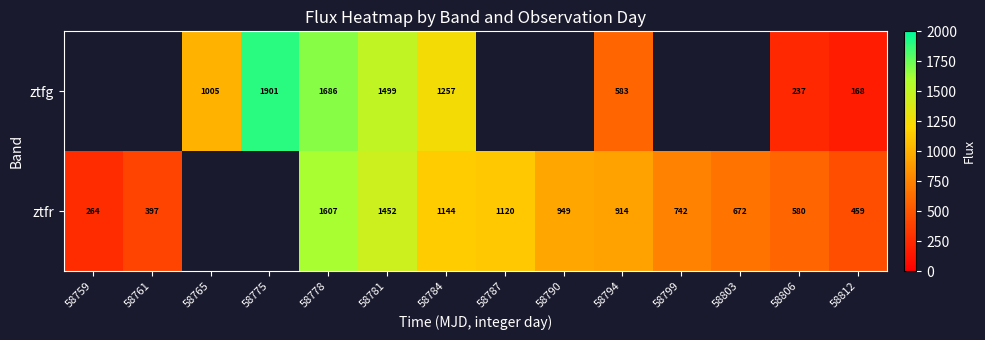

Count the number of data series in this chart.

2